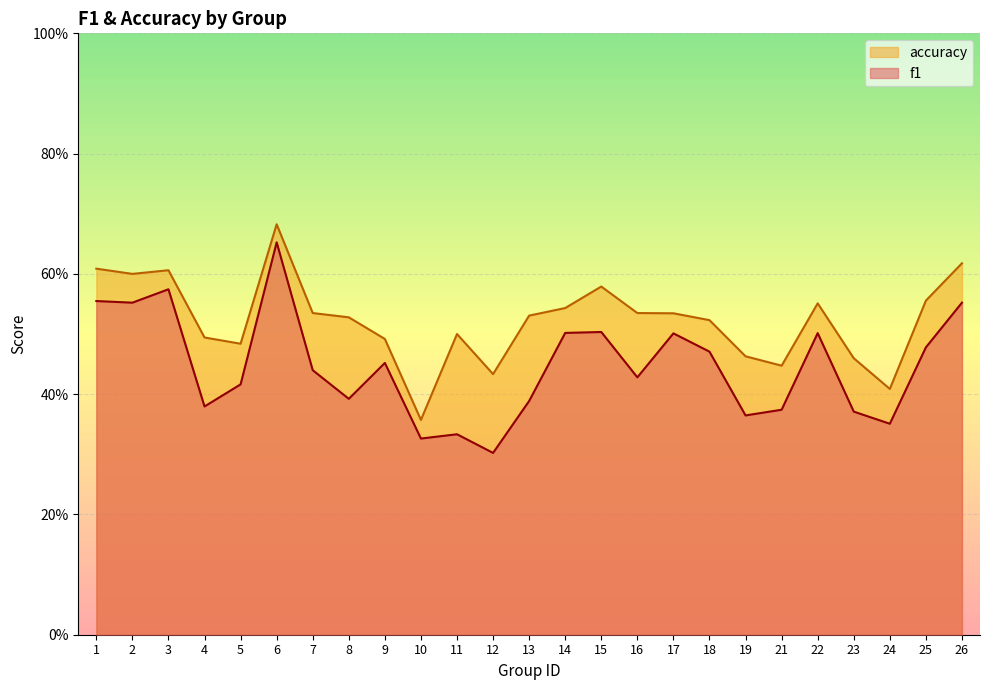

Between 7 and 15, which series saw the biggest shift?

f1